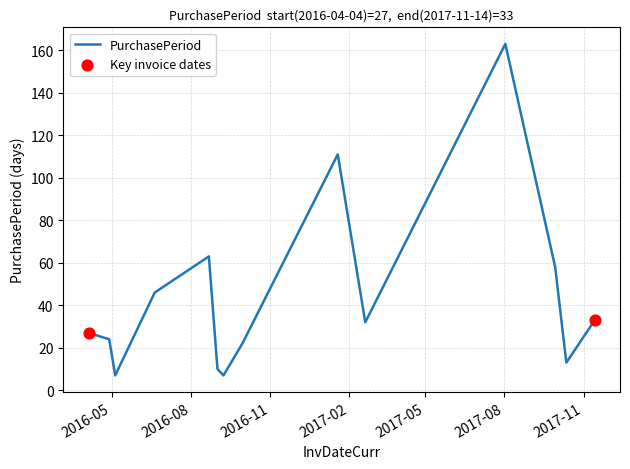

What is the smallest value displayed?

7